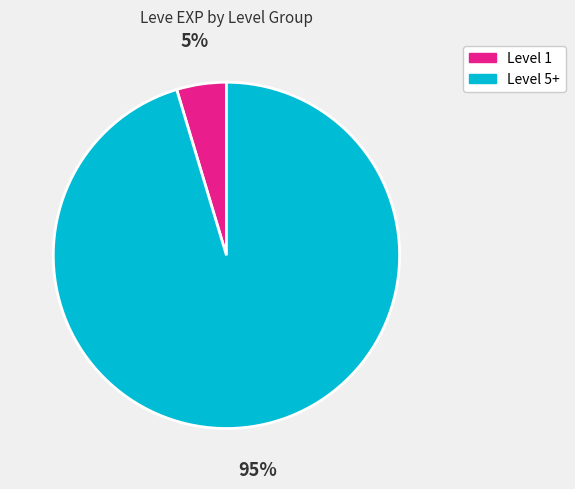

How many slices are in this pie chart?

2